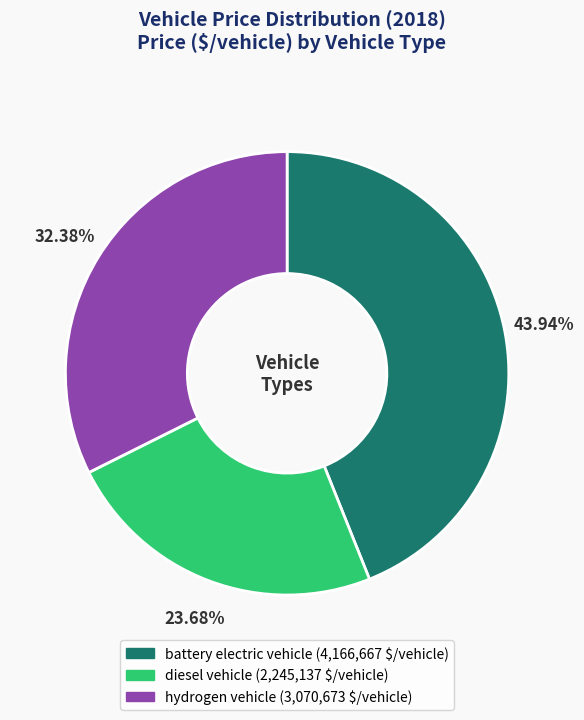

To the nearest percent, what portion does diesel vehicle represent?

24%